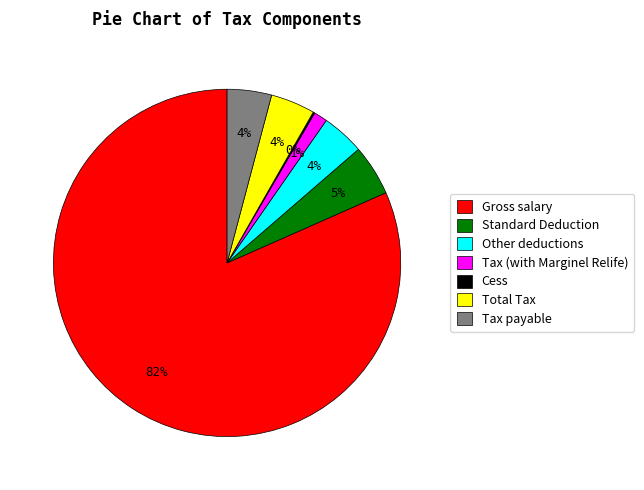

Which slice is the largest?

Gross salary